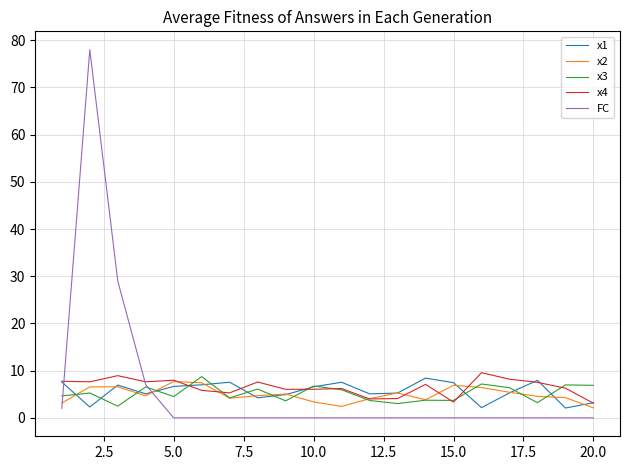

What is the highest value of the x4 series?

9.6